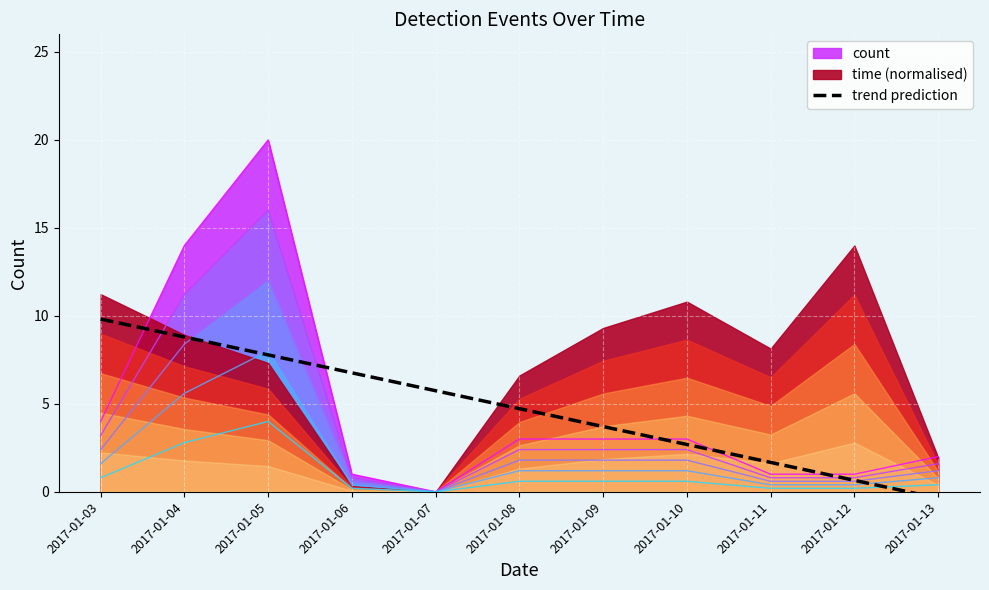

What is the minimum value shown in the chart?

-0.4